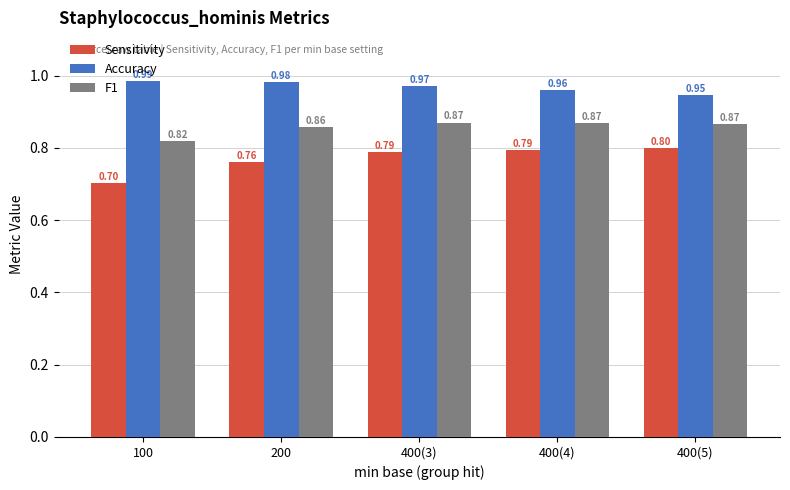

What is the value of the Sensitivity bar at the 2nd from the left?

0.8